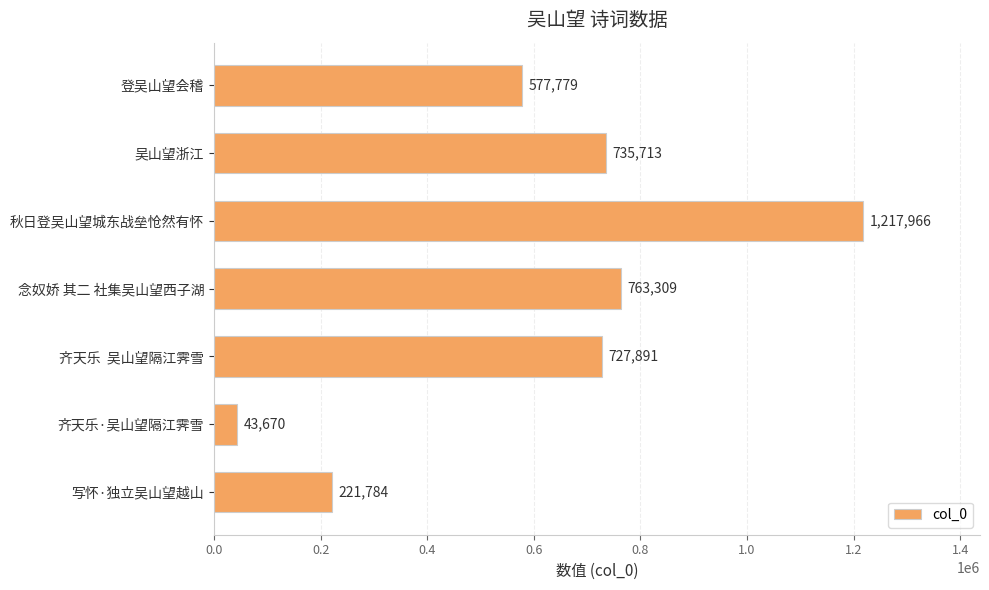

Reading bottom to top, transcribe all the data shown in this chart.

写怀·独立吴山望越山=221784	齐天乐·吴山望隔江霁雪=43670	齐天乐  吴山望隔江霁雪=727891	念奴娇 其二 社集吴山望西子湖=763309	秋日登吴山望城东战垒怆然有怀=1217966	吴山望浙江=735713	登吴山望会稽=577779